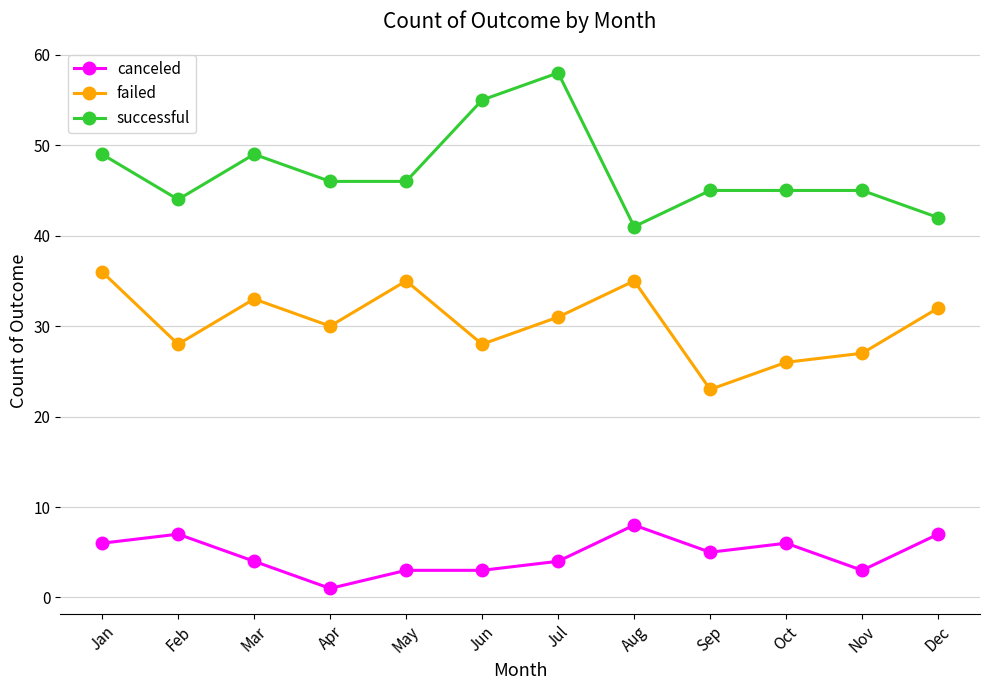

What is the greatest value displayed?

58